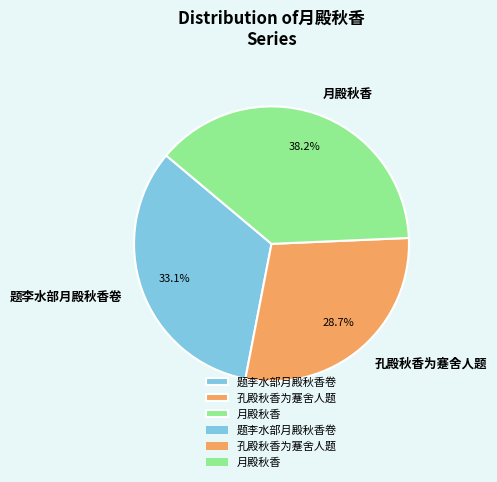

Which has a higher value, 题李水部月殿秋香卷 or 月殿秋香?

月殿秋香